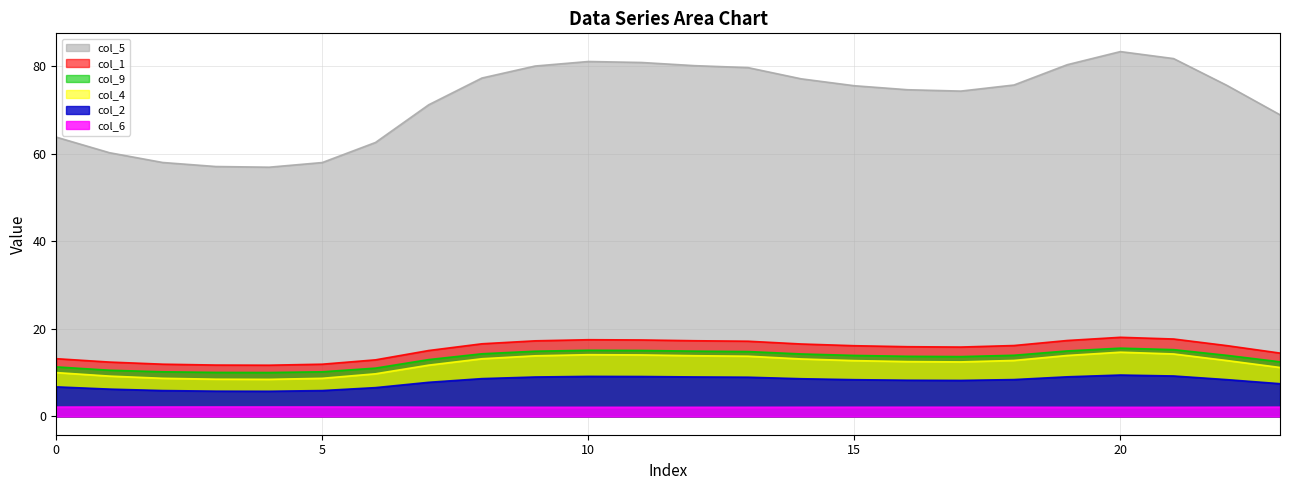

Which series changed the most between 12 and 17?

col_5